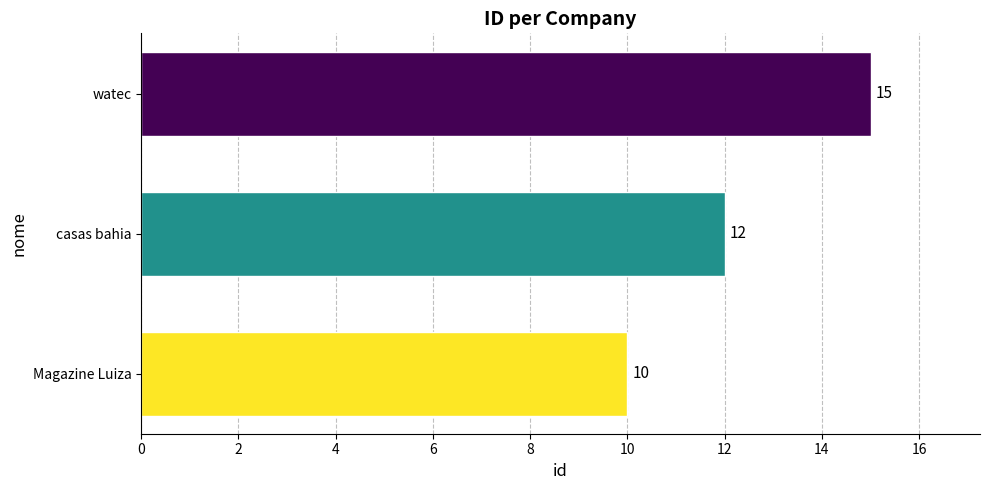

List the labels in order of value, smallest first.

Magazine Luiza, casas bahia, watec